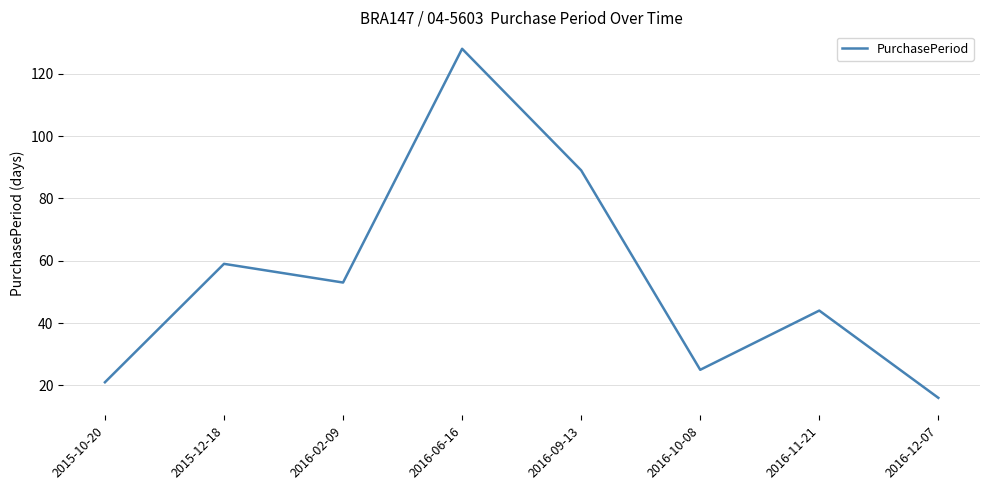

How many interior local peaks (higher than both neighbors) does the data have?

3